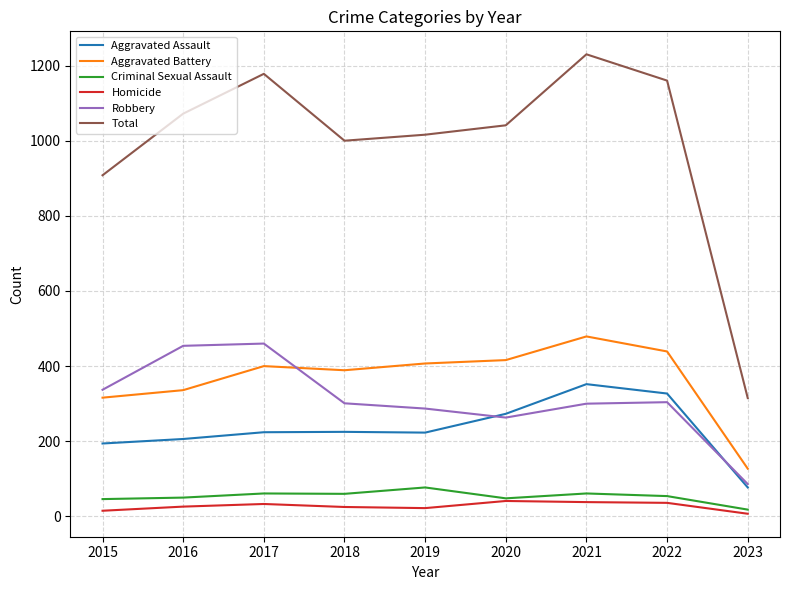

The Aggravated Assault series shows 224 at 2017. True or false?

True